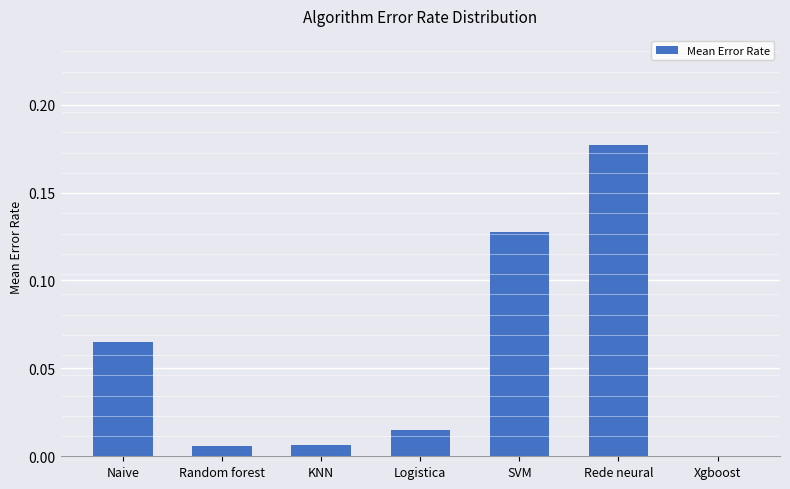

Where is the data nearest to the value 0?

Xgboost